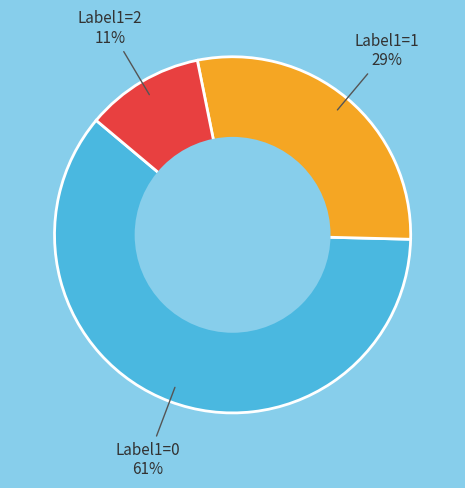

Count the number of slices in the pie.

3